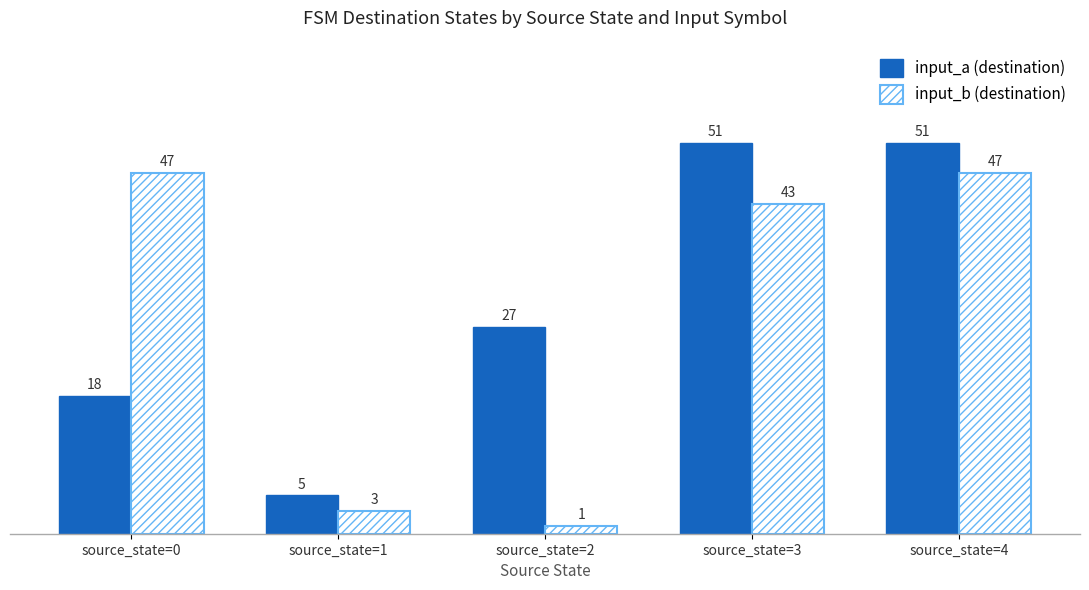

At which label does input_b (destination) reach its minimum?

source_state=2